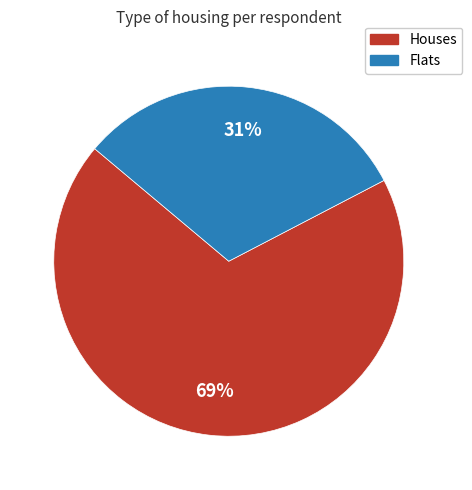

Is there a majority slice in this chart?

Yes